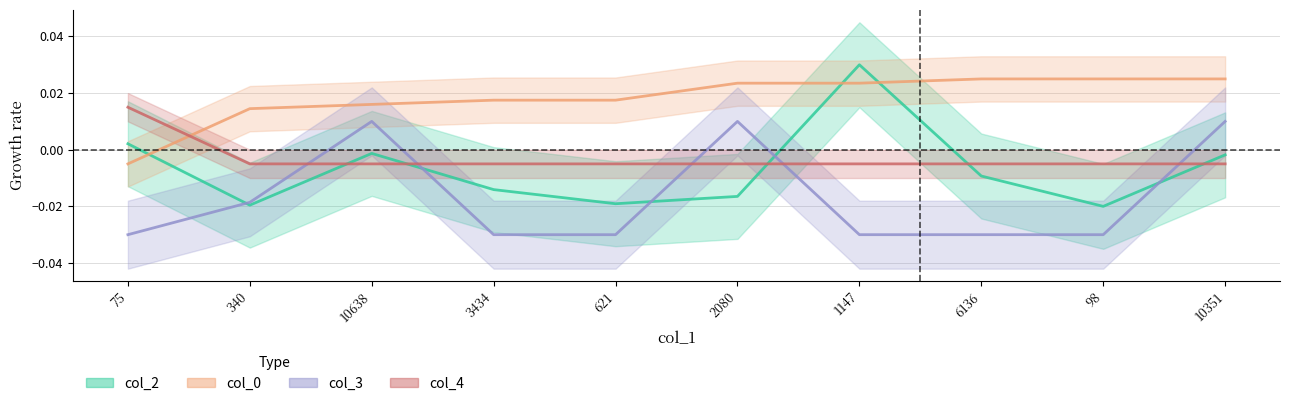

True or false: col_3 has a value of -0.0 at 98.

True